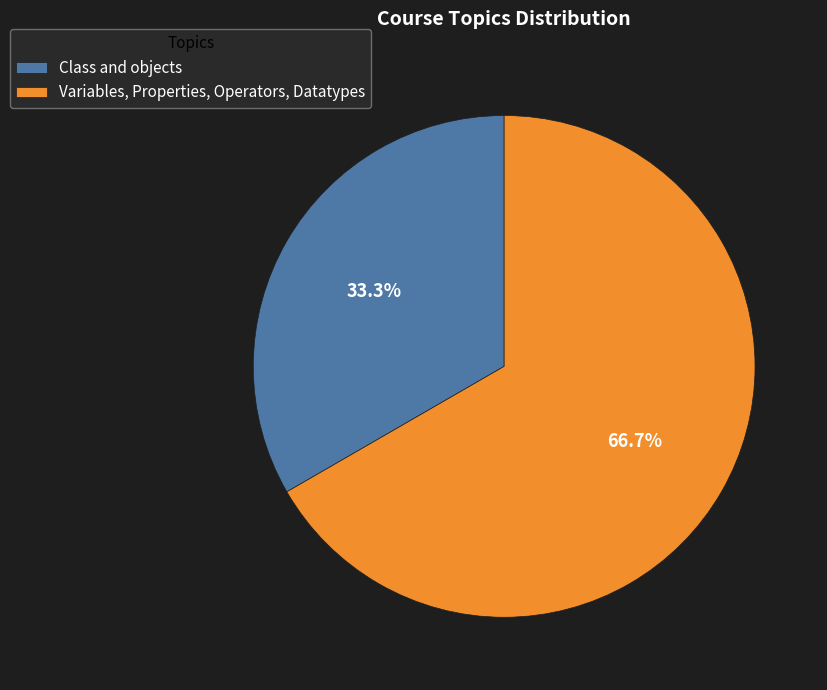

What is the ratio of the value at Variables, Properties, Operators, Datatypes to the value at Class and objects?

2.0